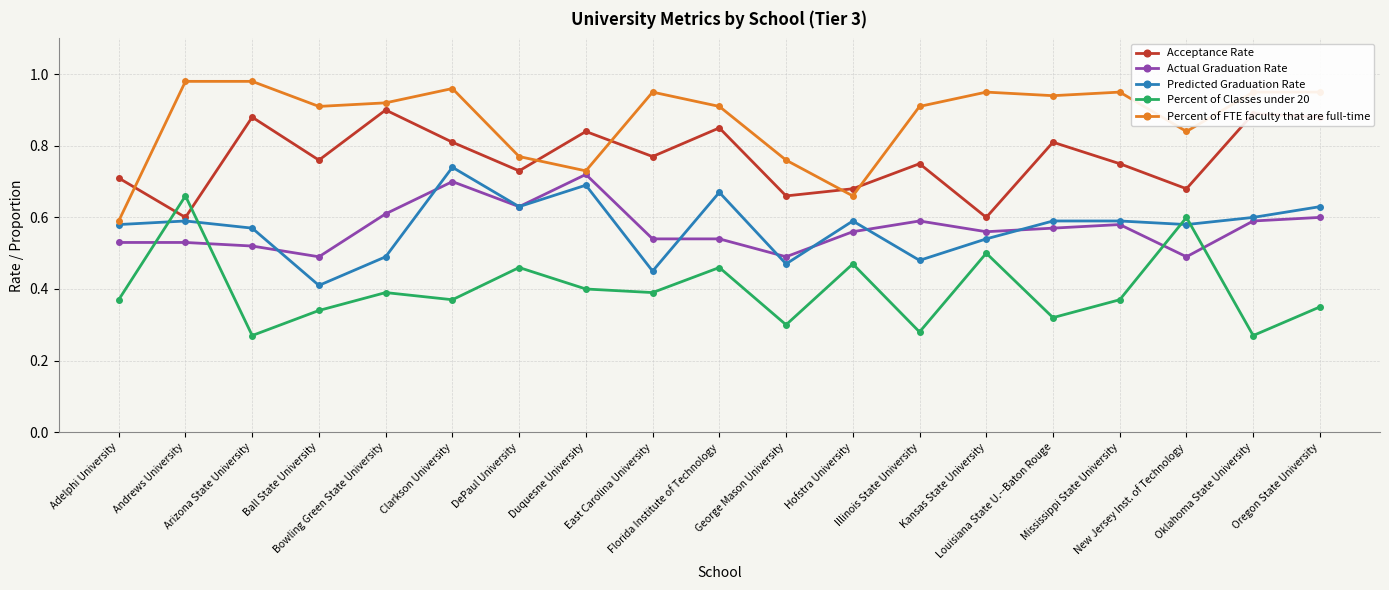

Which series ends up on top after the final intersection of Predicted Graduation Rate and Percent of Classes under 20?

Predicted Graduation Rate